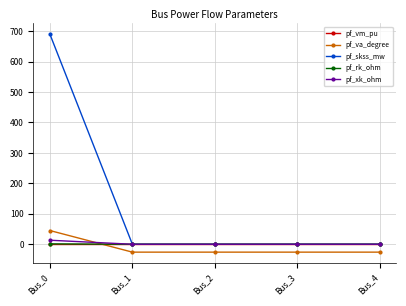

Which series has the widest spread of values?

pf_skss_mw